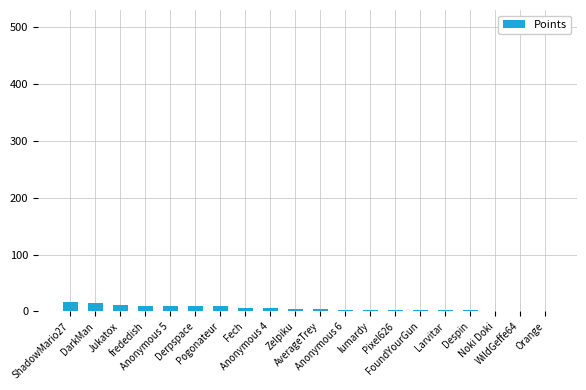

What value does the data have at ShadowMario27?

17